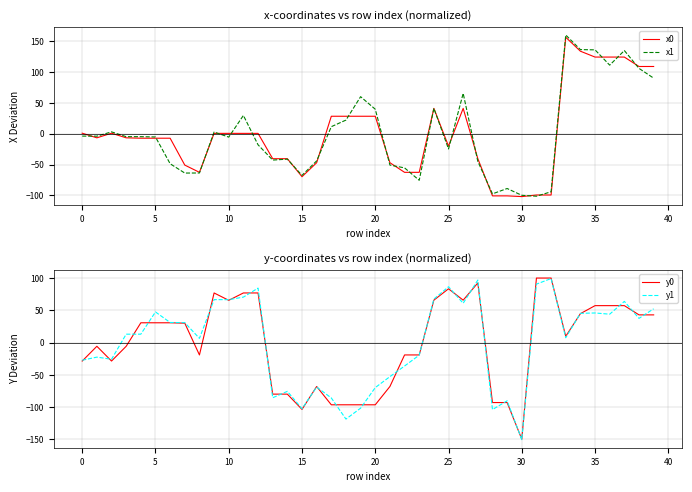

The value of y1 at 33 is 10.1. True or false?

False